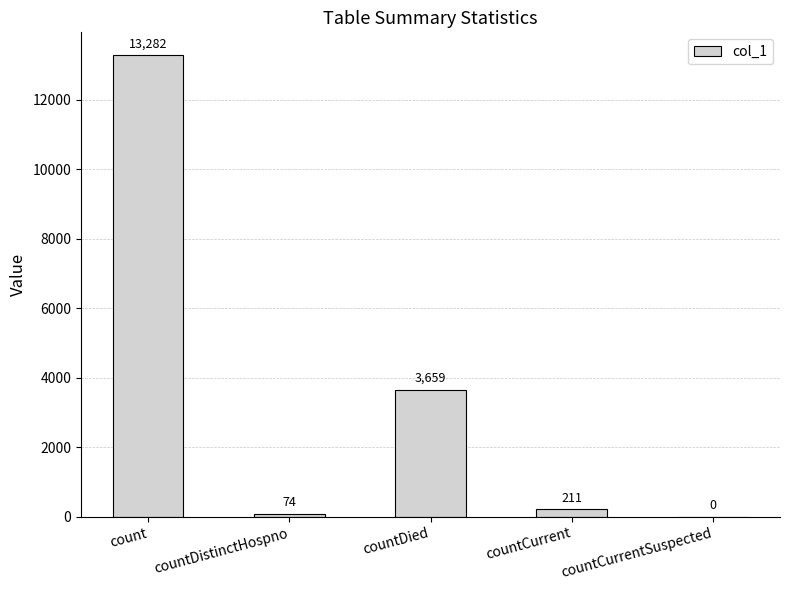

Read the value at countDistinctHospno, to the nearest 10.

70